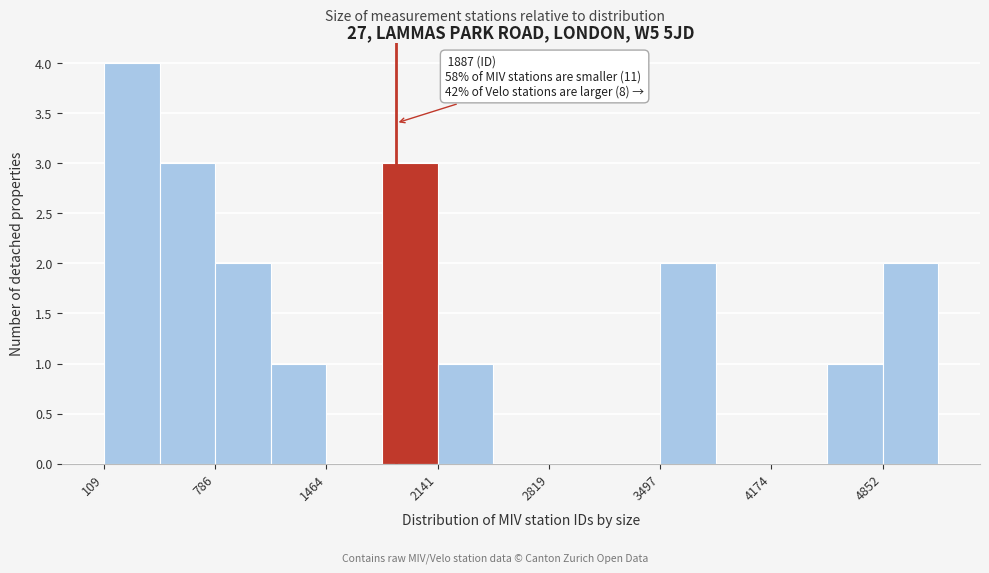

Read against the x-axis, roughly where is the centre of the tallest bar?

300